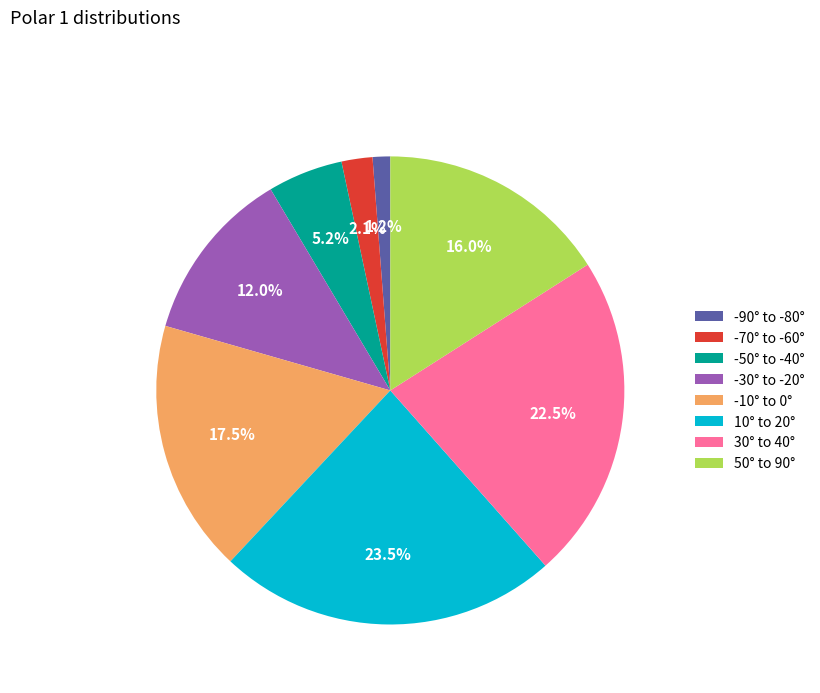

Which category has the smallest portion of the pie?

-90° to -80°